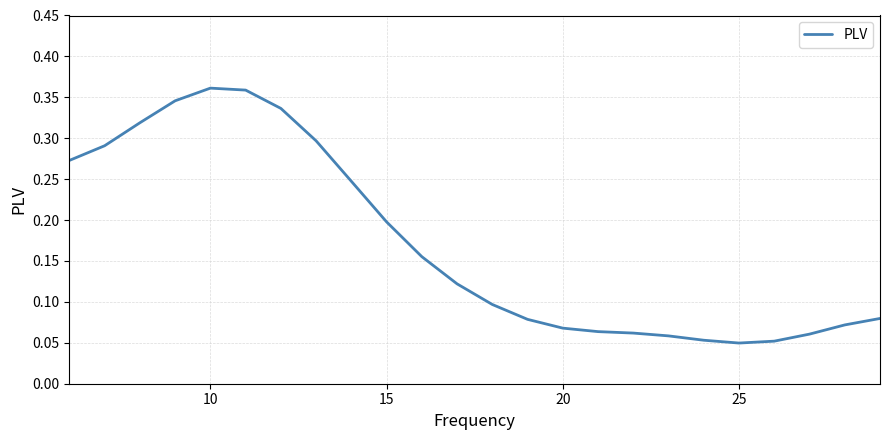

Is it true that the value at 20 is 0.0?

False